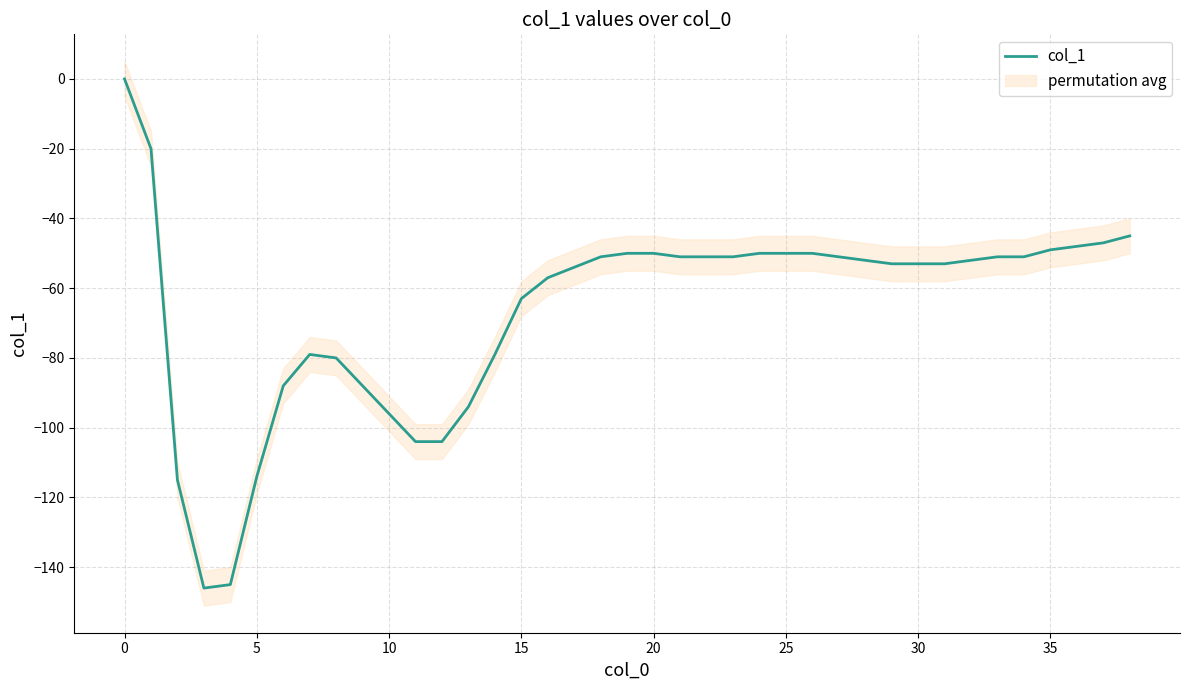

How many interior local peaks (higher than both neighbors) does the data have?

1